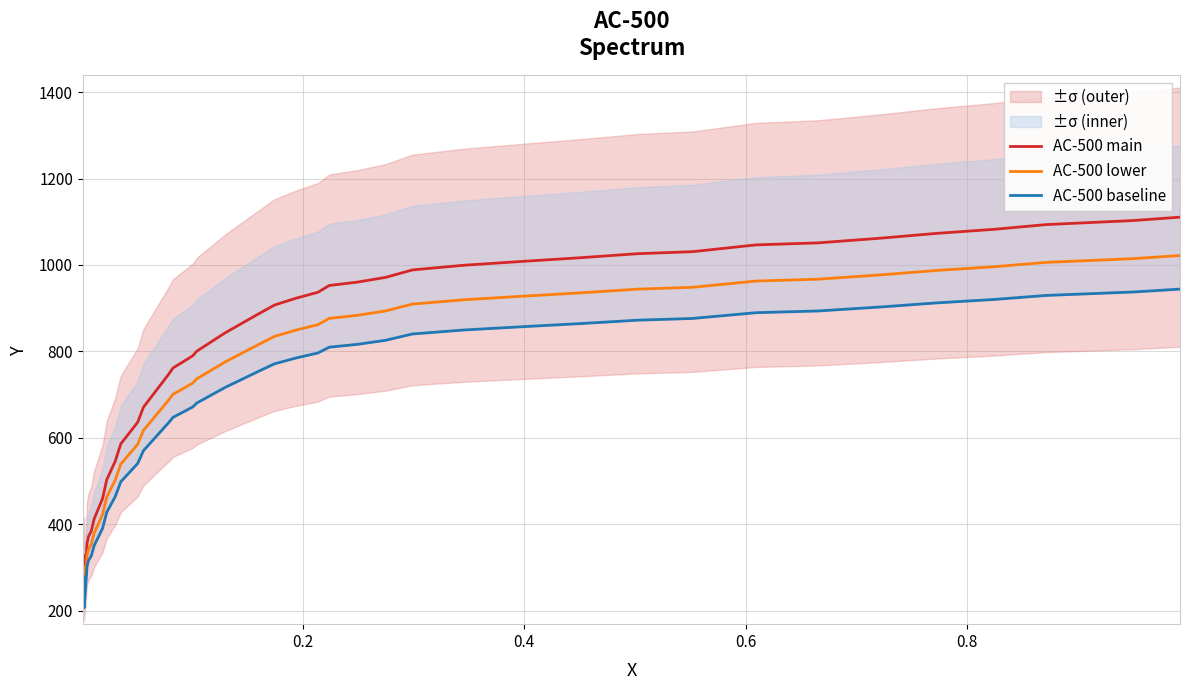

Is this an area chart (filled region under the line)?

No